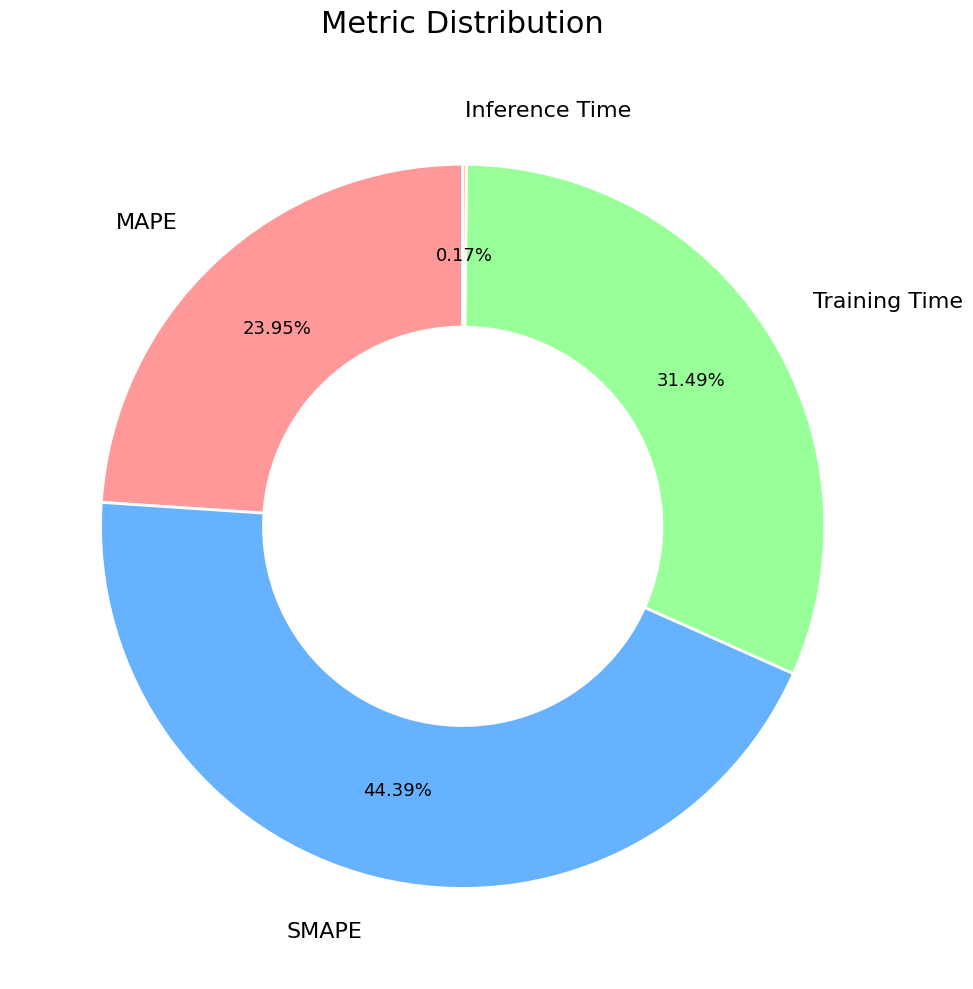

Which slice is the largest?

SMAPE